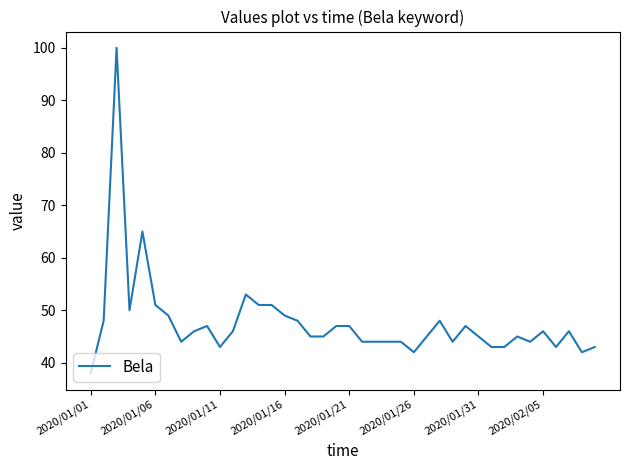

What is the average value?

48